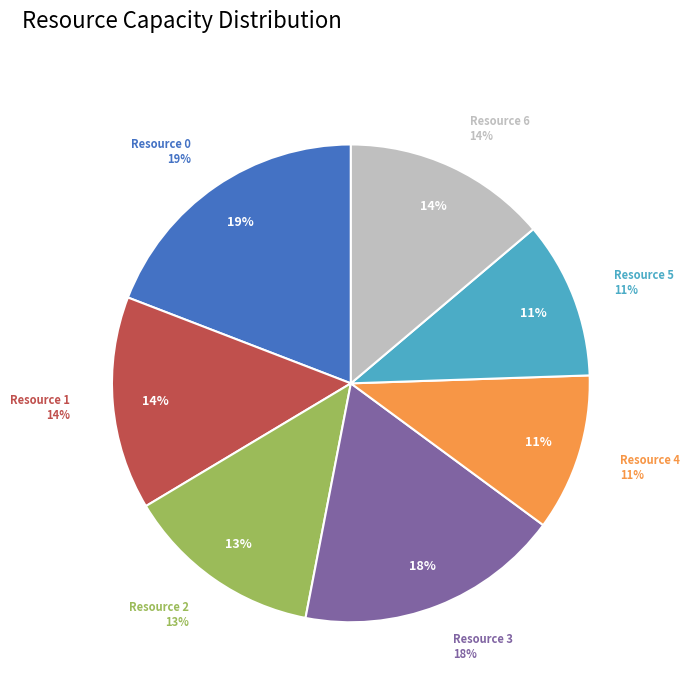

How much of the chart is everything except Resource 3?

82.1%